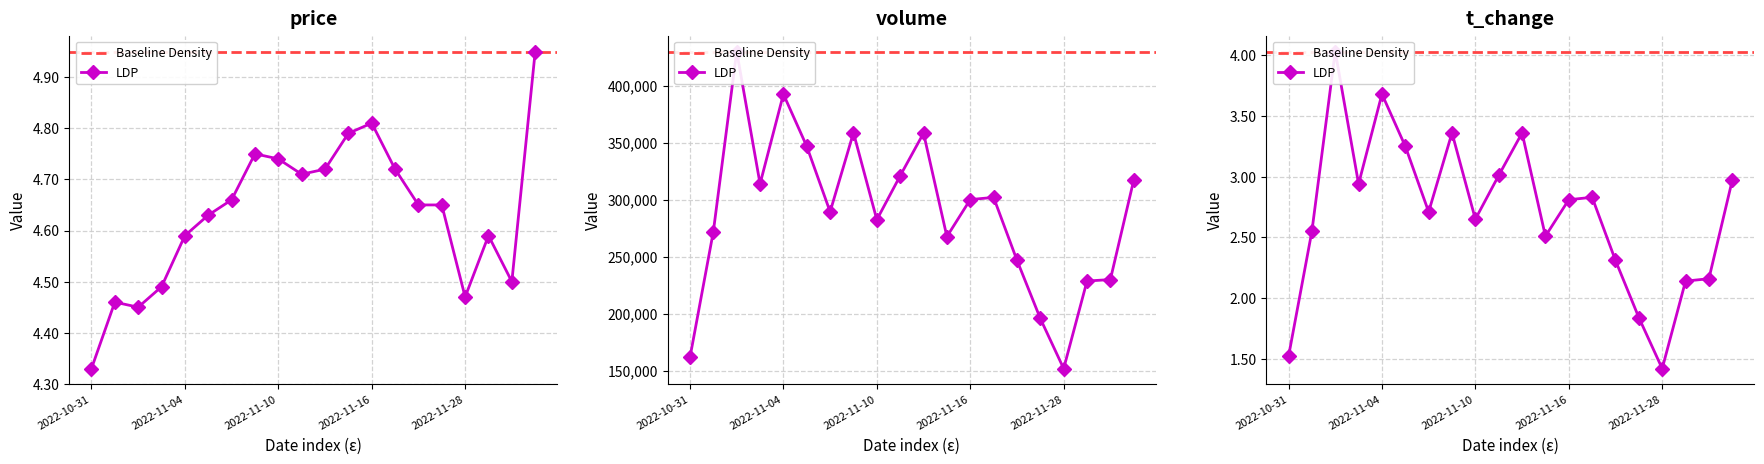

True or false: t_volume and volume intersect in this chart.

False